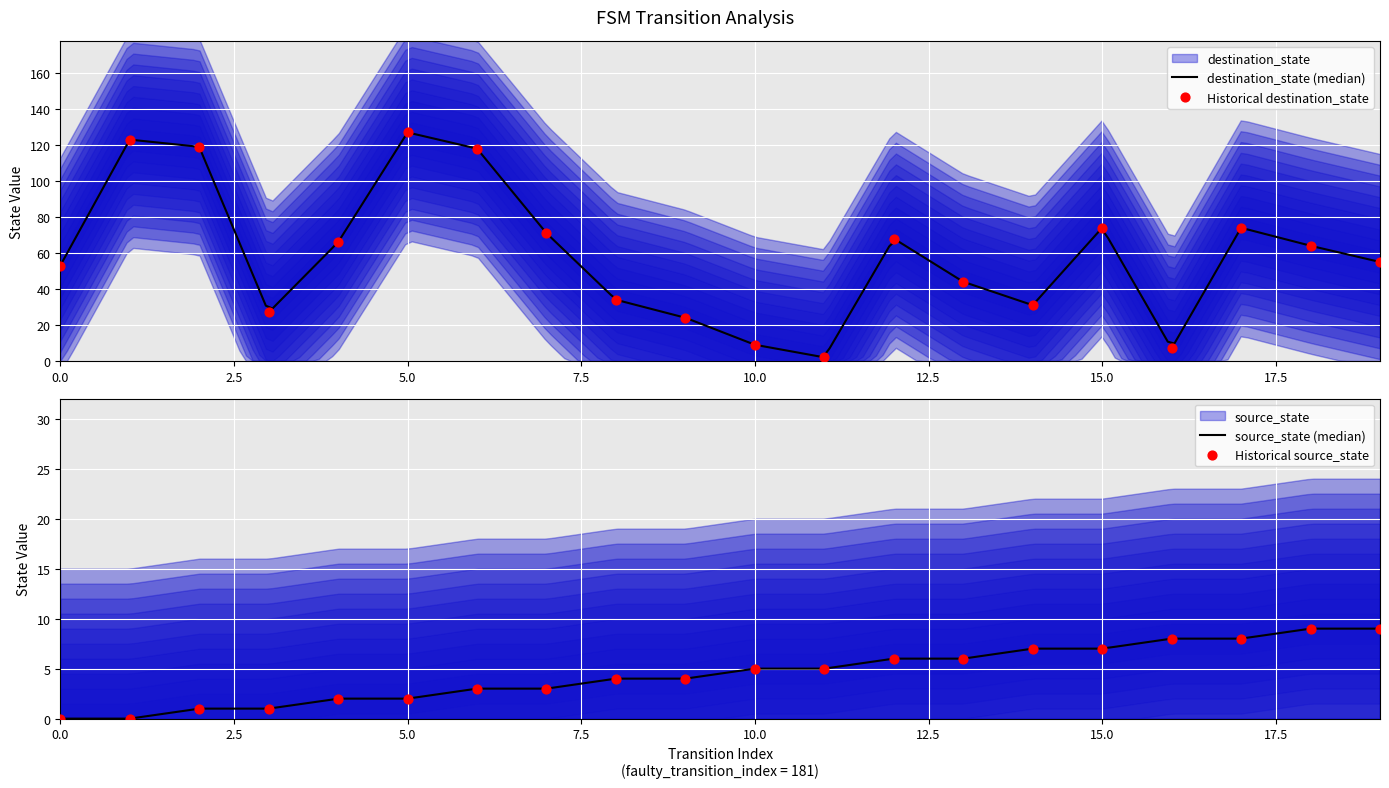

At how many categories does at least one series exceed 24?

16